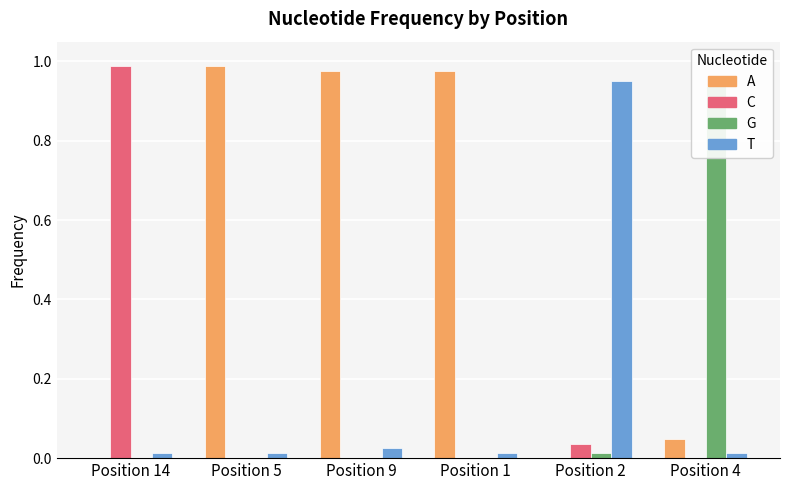

What position from the left is Position 2?

5